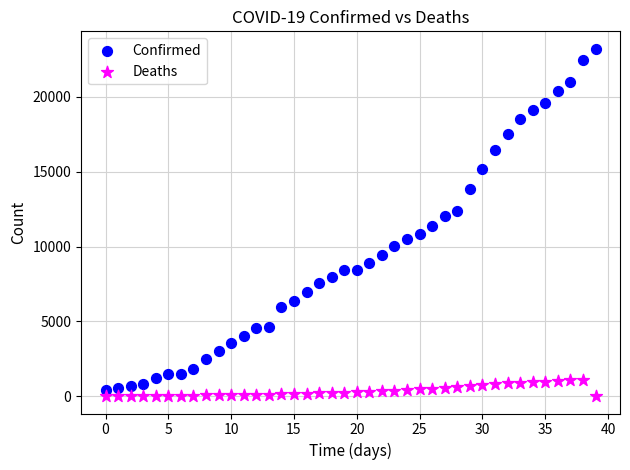

What are all the series names shown in the legend?

Confirmed, Deaths